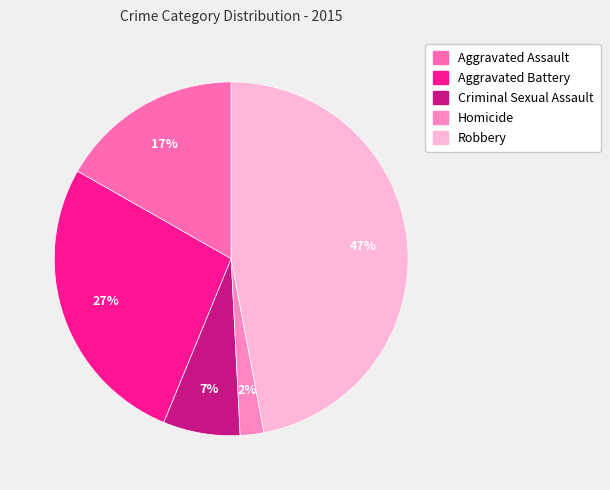

To the nearest percent, what portion does Criminal Sexual Assault represent?

7%